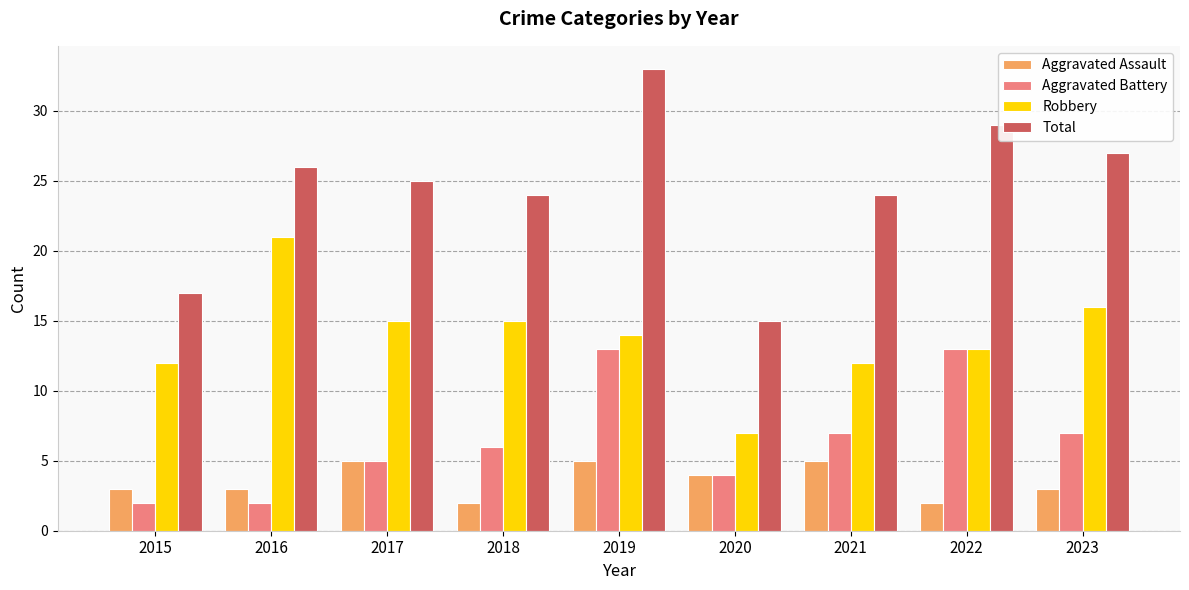

List the series in order of their peak value, highest first.

Total, Robbery, Aggravated Battery, Aggravated Assault